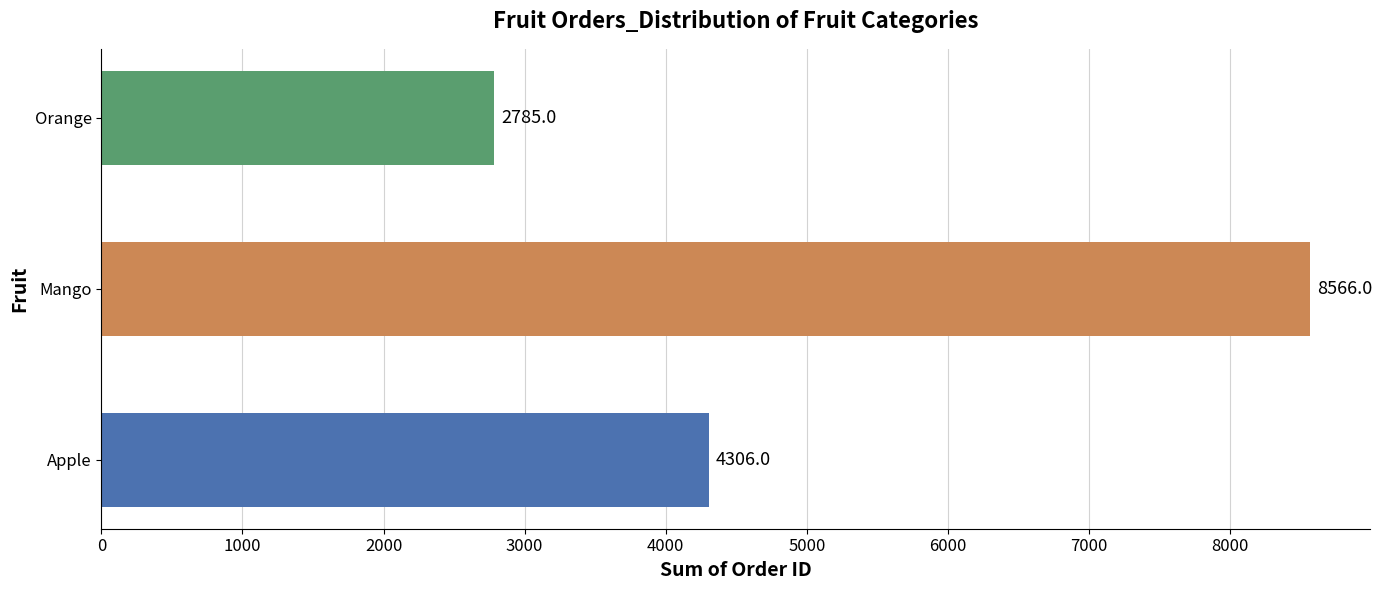

What is the difference between the maximum and minimum values?

5781